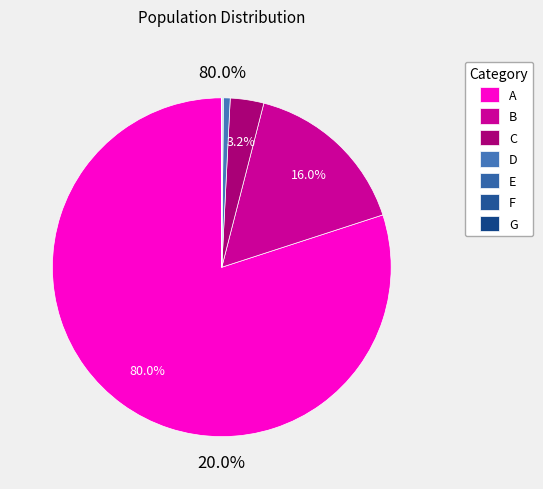

Rank the categories by value from lowest to highest.

G, F, E, D, C, B, A